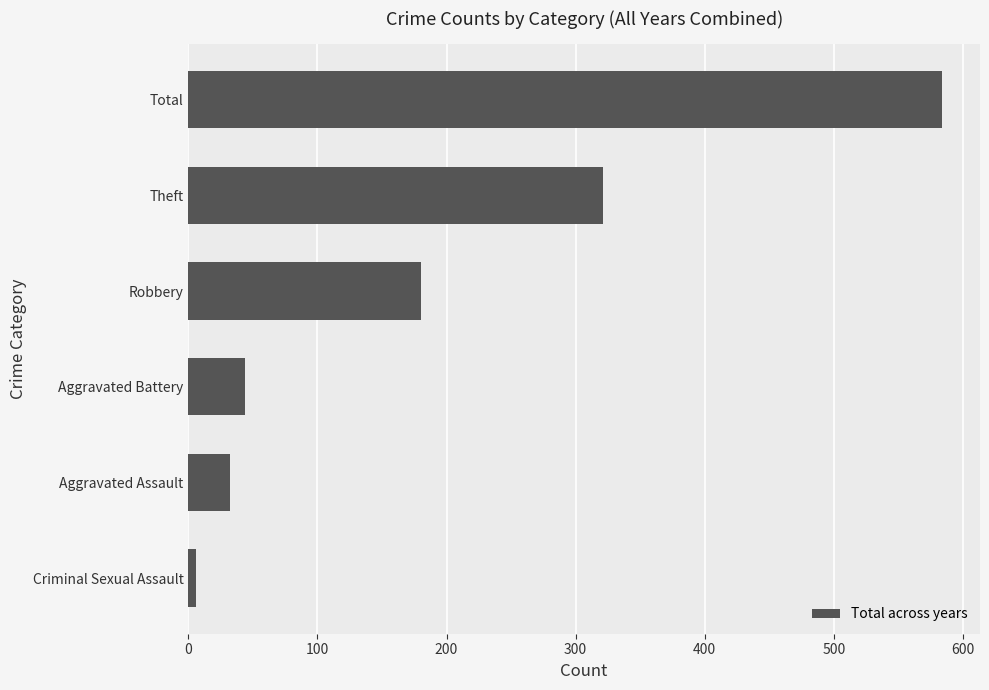

Which category has the highest value across all series?

Total